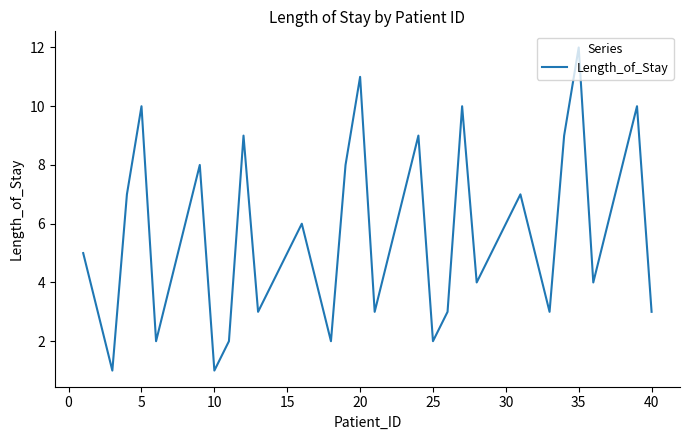

What is the greatest value displayed?

12